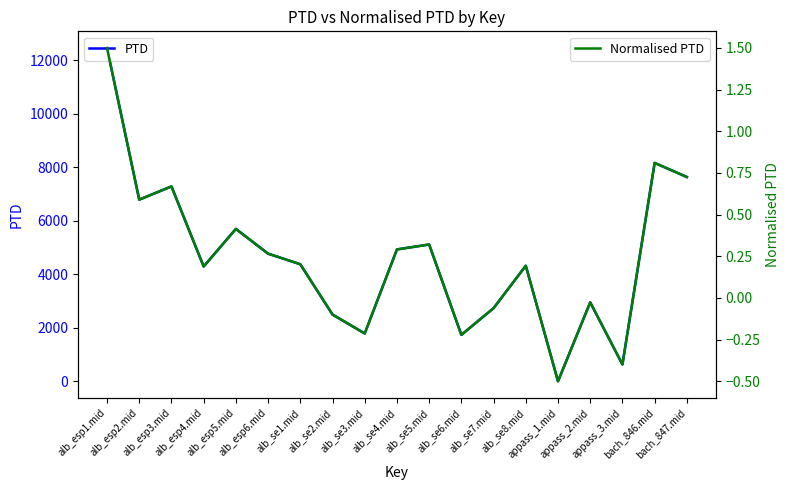

Reading left to right, list all the values displayed in this chart.

PTD: 12466.7	6794.3	7288.7	4294.4	5699.6	4773.9	4378.0	2496.9	1788.4	4932.4	5116.2	1736.4	2735.7	4321.6	0.0	2953.2	629.9	8168.7	7641.5
Normalised PTD: 1.5	0.6	0.7	0.2	0.4	0.3	0.2	-0.1	-0.2	0.3	0.3	-0.2	-0.1	0.2	-0.5	-0.0	-0.4	0.8	0.7